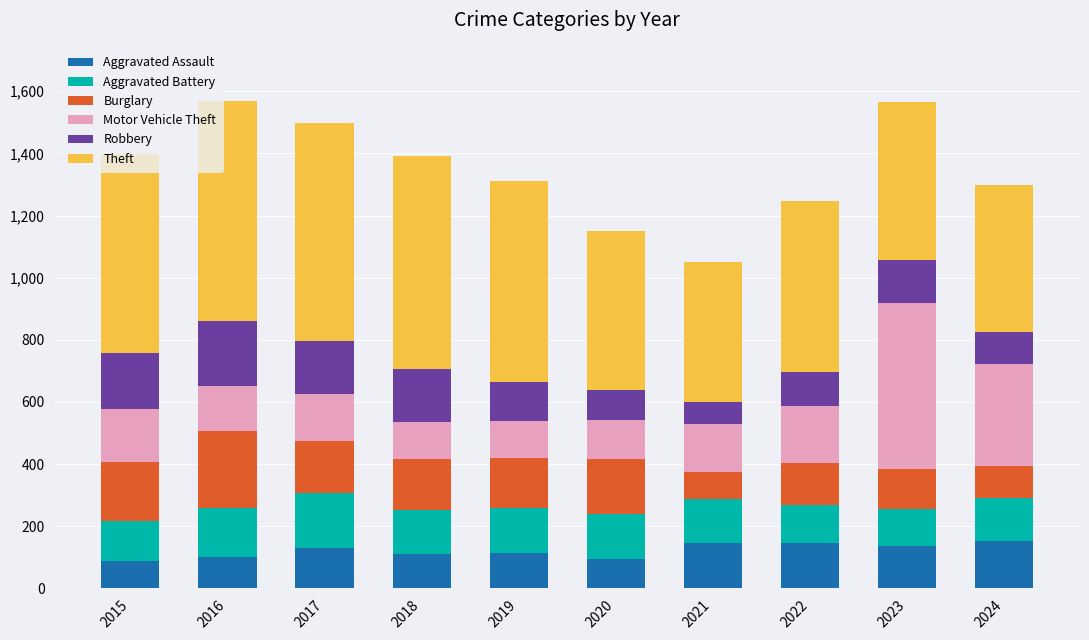

What is the total value across all series at 2017?

1499